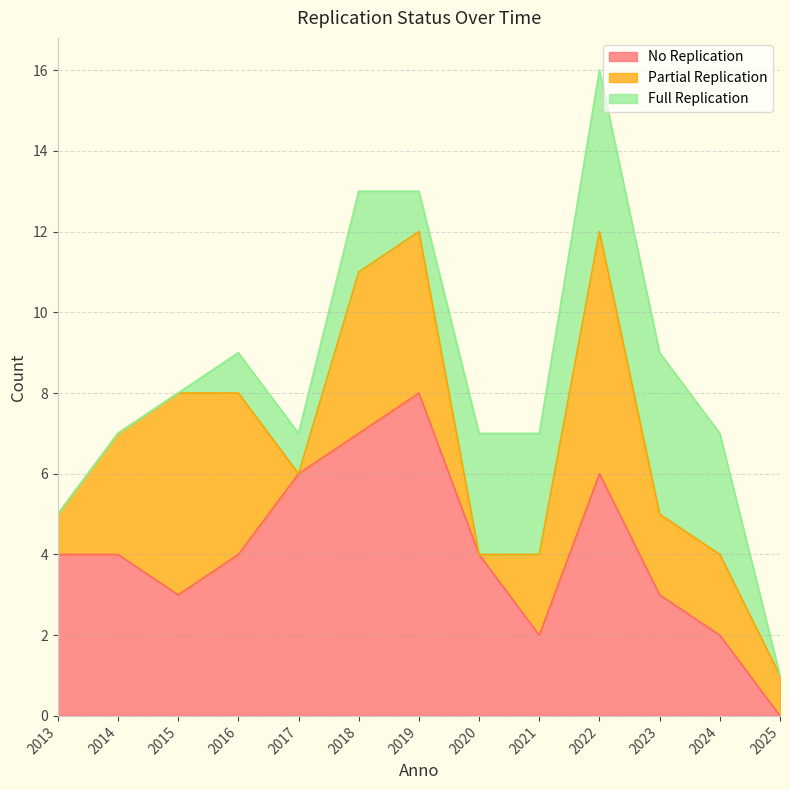

Reading left to right, what are all the values shown in this chart?

No Replication: 2013=4	2014=4	2015=3	2016=4	2017=6	2018=7	2019=8	2020=4	2021=2	2022=6	2023=3	2024=2	2025=0
Partial Replication: 2013=1	2014=3	2015=5	2016=4	2017=0	2018=4	2019=4	2020=0	2021=2	2022=6	2023=2	2024=2	2025=1
Full Replication: 2013=0	2014=0	2015=0	2016=1	2017=1	2018=2	2019=1	2020=3	2021=3	2022=4	2023=4	2024=3	2025=0